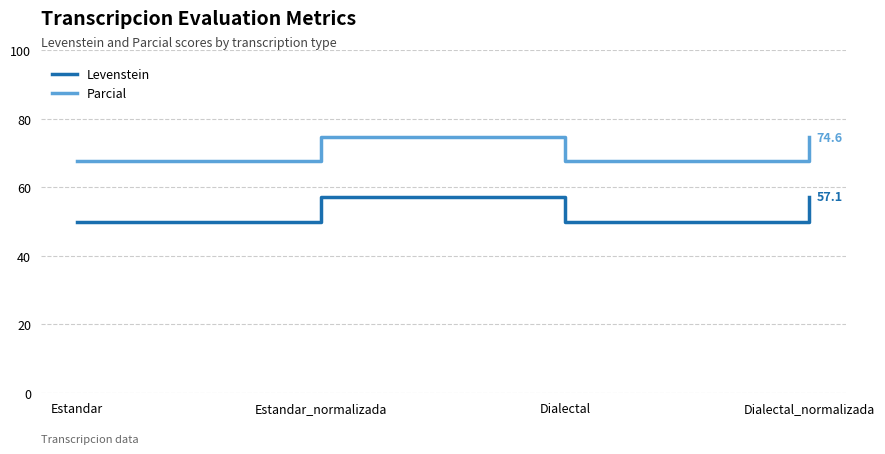

Reading left to right, transcribe all the data shown in this chart.

Levenstein: Estandar=50.0	Estandar_normalizada=57.1	Dialectal=50.0	Dialectal_normalizada=57.1
Parcial: Estandar=67.6	Estandar_normalizada=74.6	Dialectal=67.6	Dialectal_normalizada=74.6